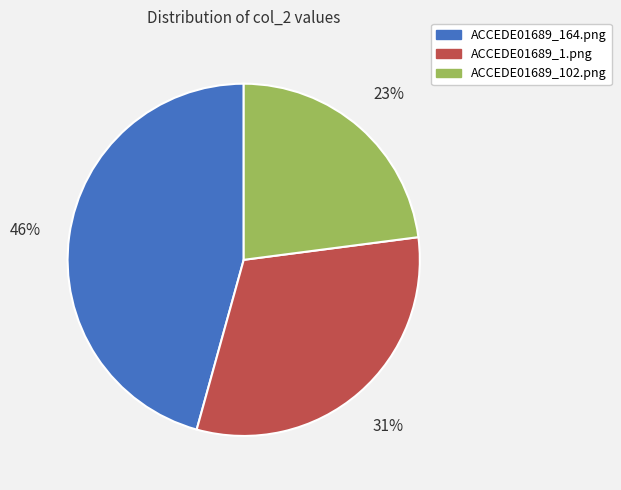

To the nearest percent, what is the average slice percentage?

33%